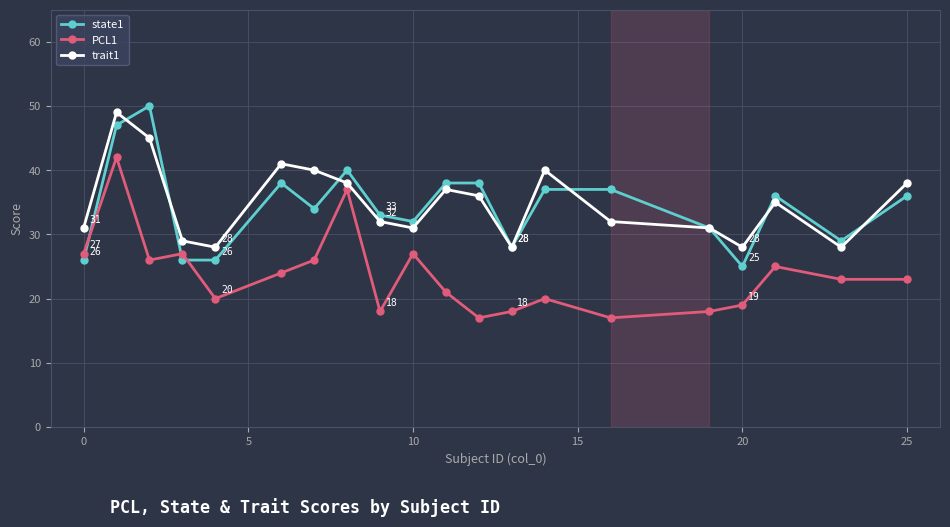

What is the difference between the second highest and second lowest values in the PCL1 series?

20